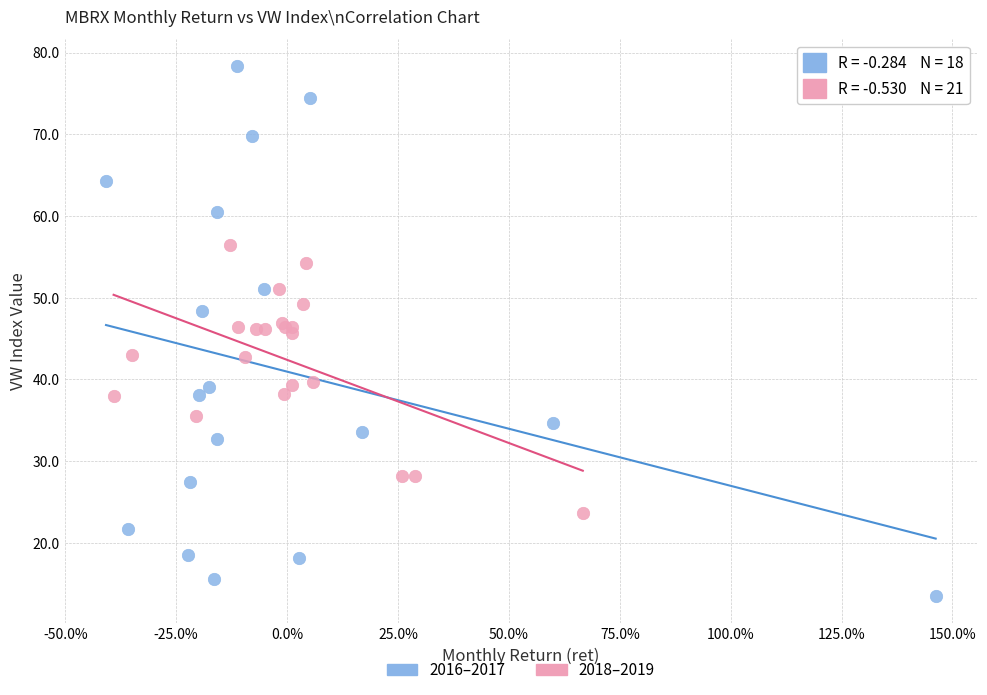

Which series reaches the minimum Y coordinate?

2016–2017